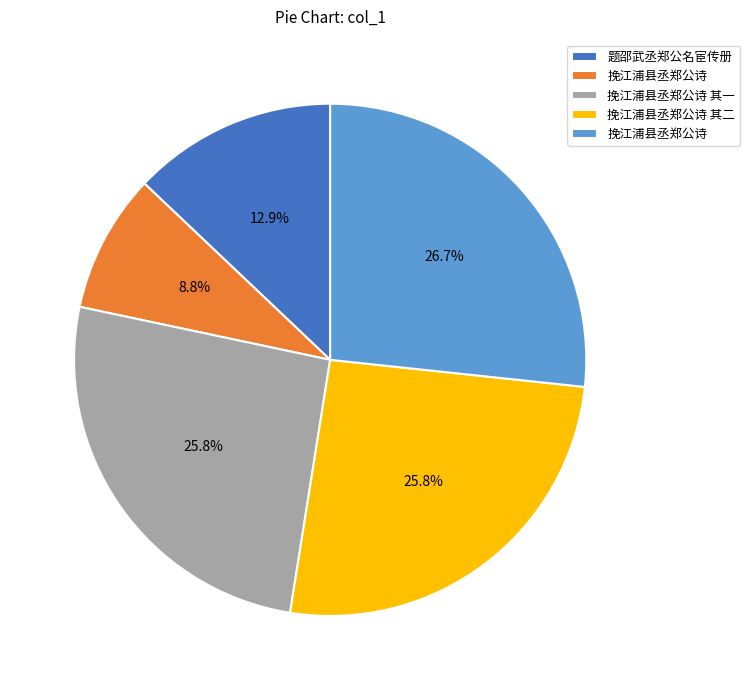

Does any single category account for the majority?

No